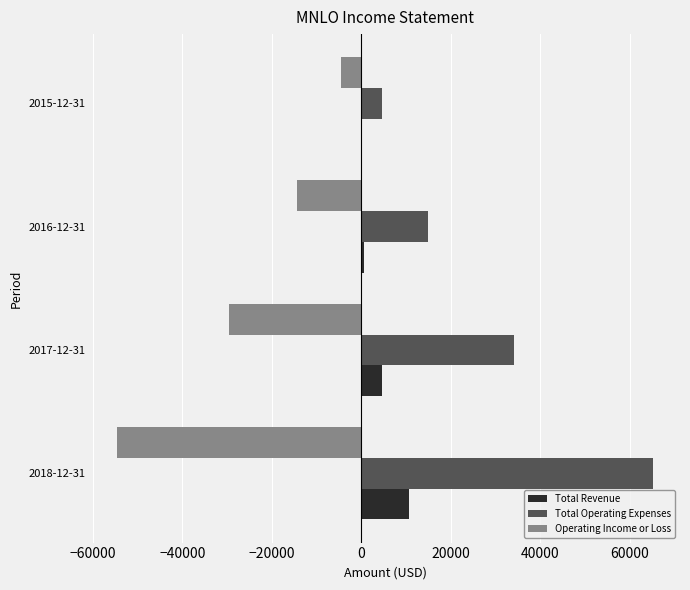

At which category is the sum across all series the highest?

2018-12-31